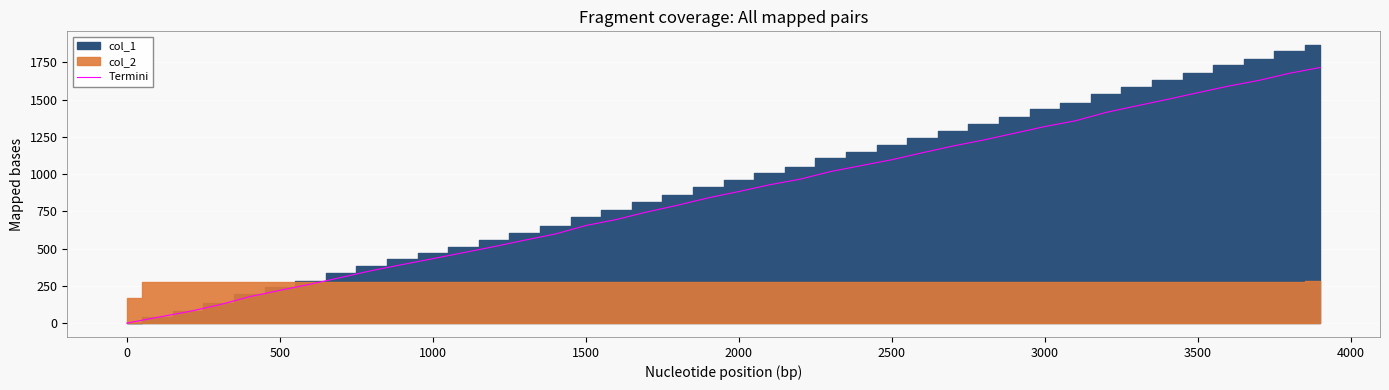

Is it true that Termini equals 1319.3 at 3000?

True